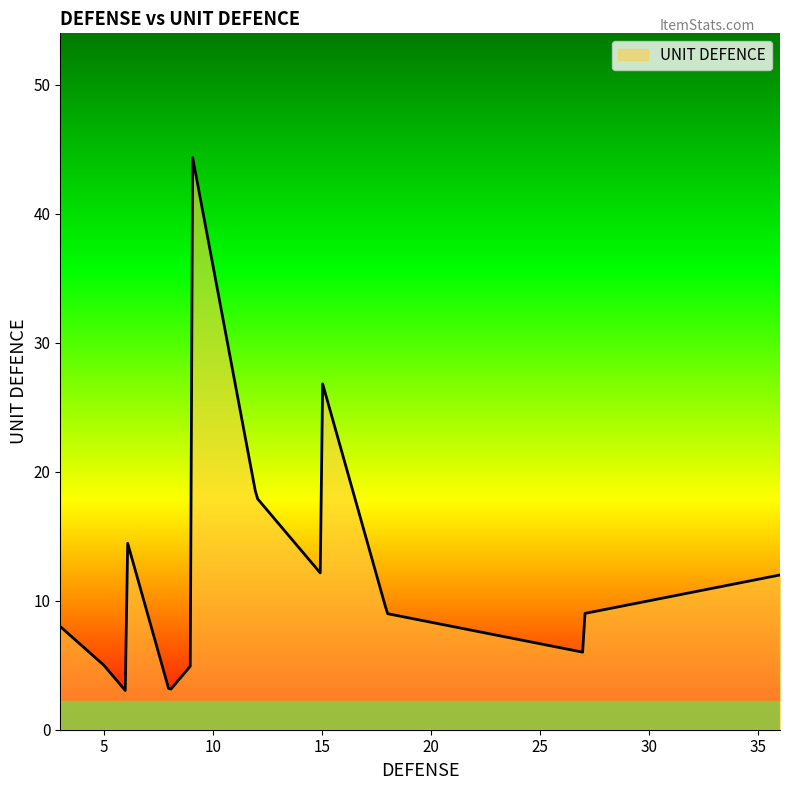

What is the minimum value shown in the chart?

3.0